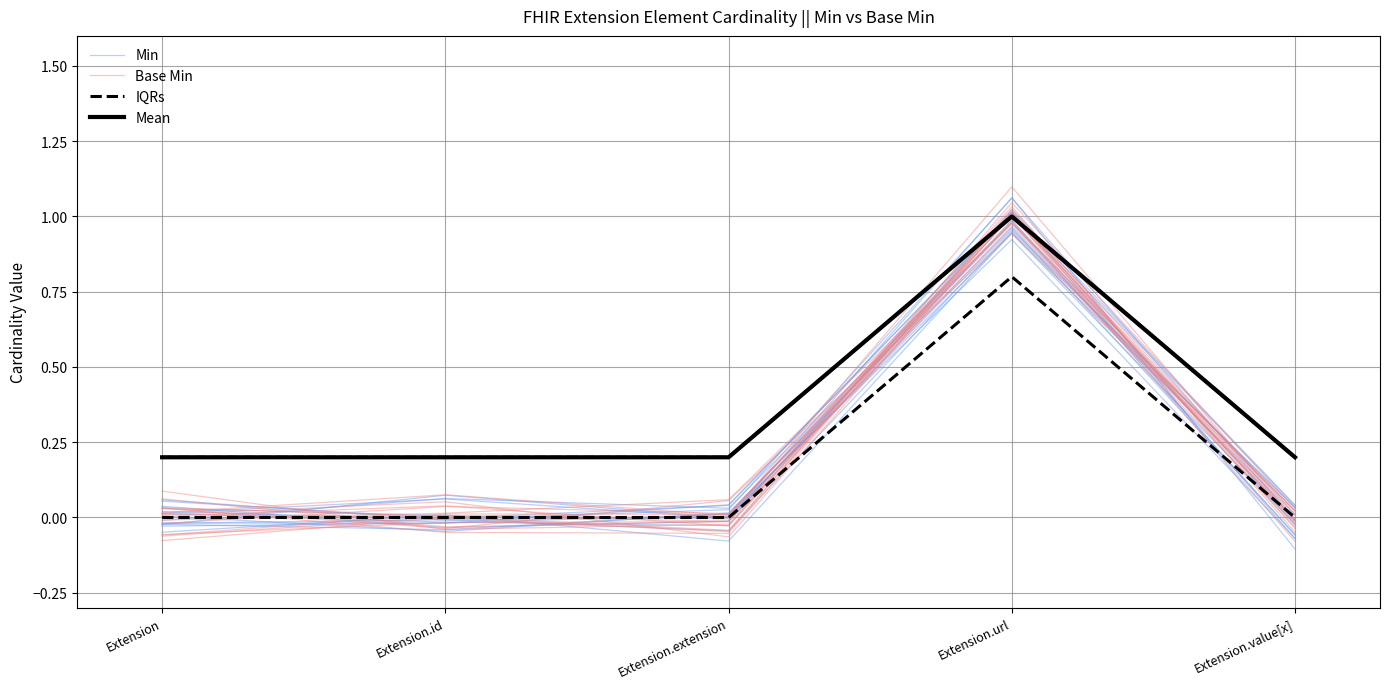

How many values in the Min series exceed 0?

3